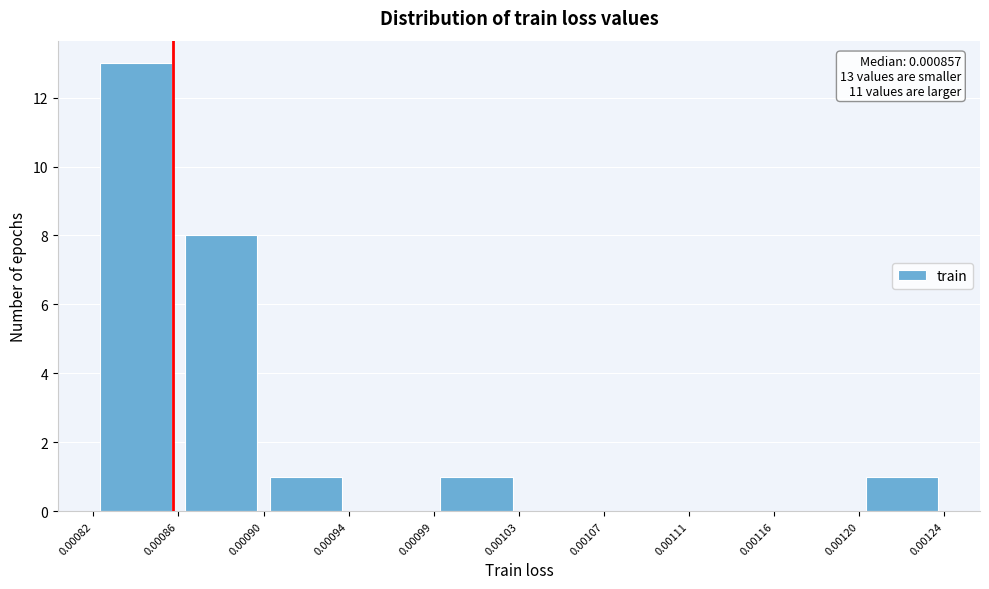

Over which range of the x-axis is the bar tallest?

0.00082 to 0.00086